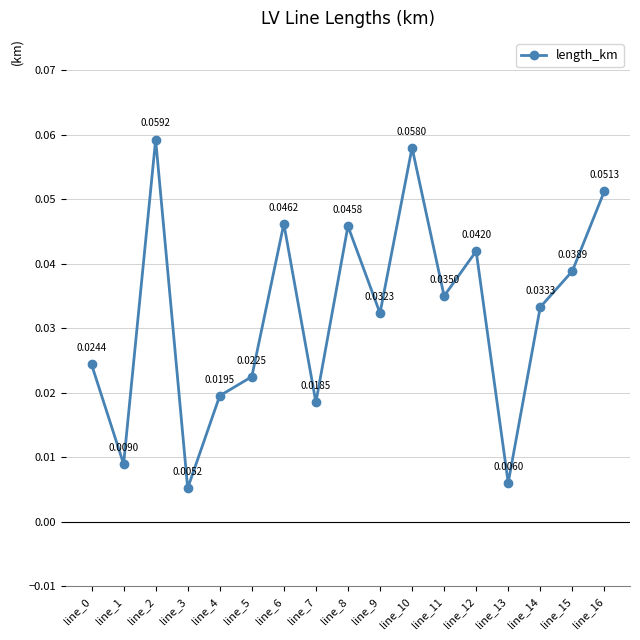

Between line_0 and line_8, which is larger?

line_8